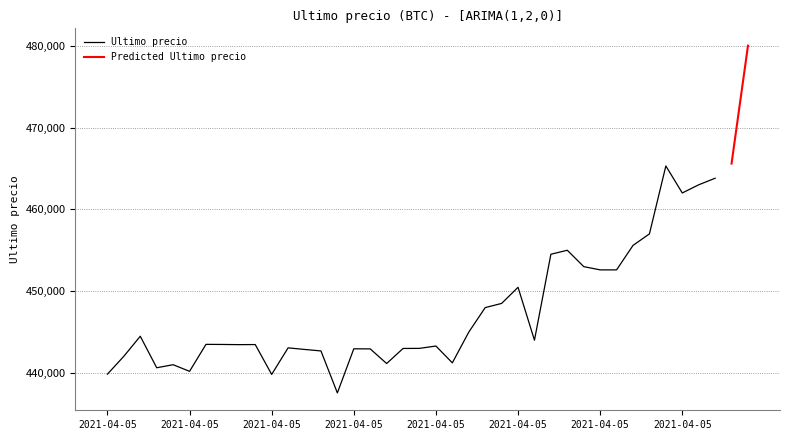

The value of Predicted Ultimo precio at 2021-04-05 23:59 is 301641. True or false?

False